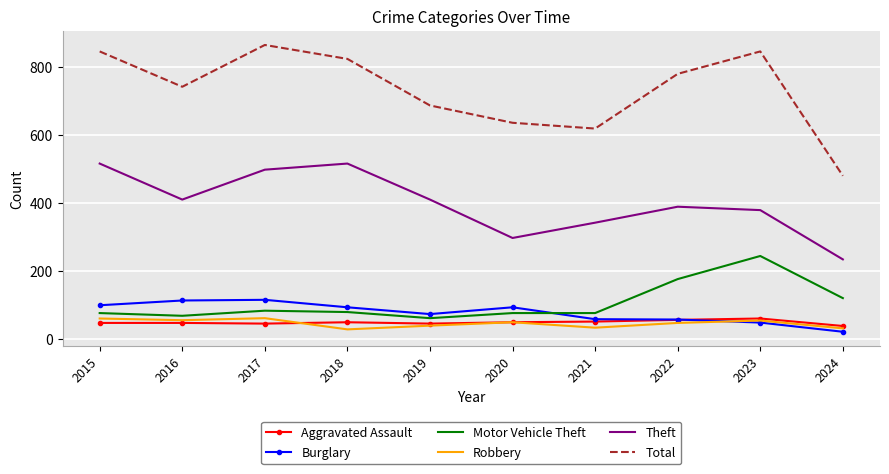

Which series has the largest total across all categories?

Total